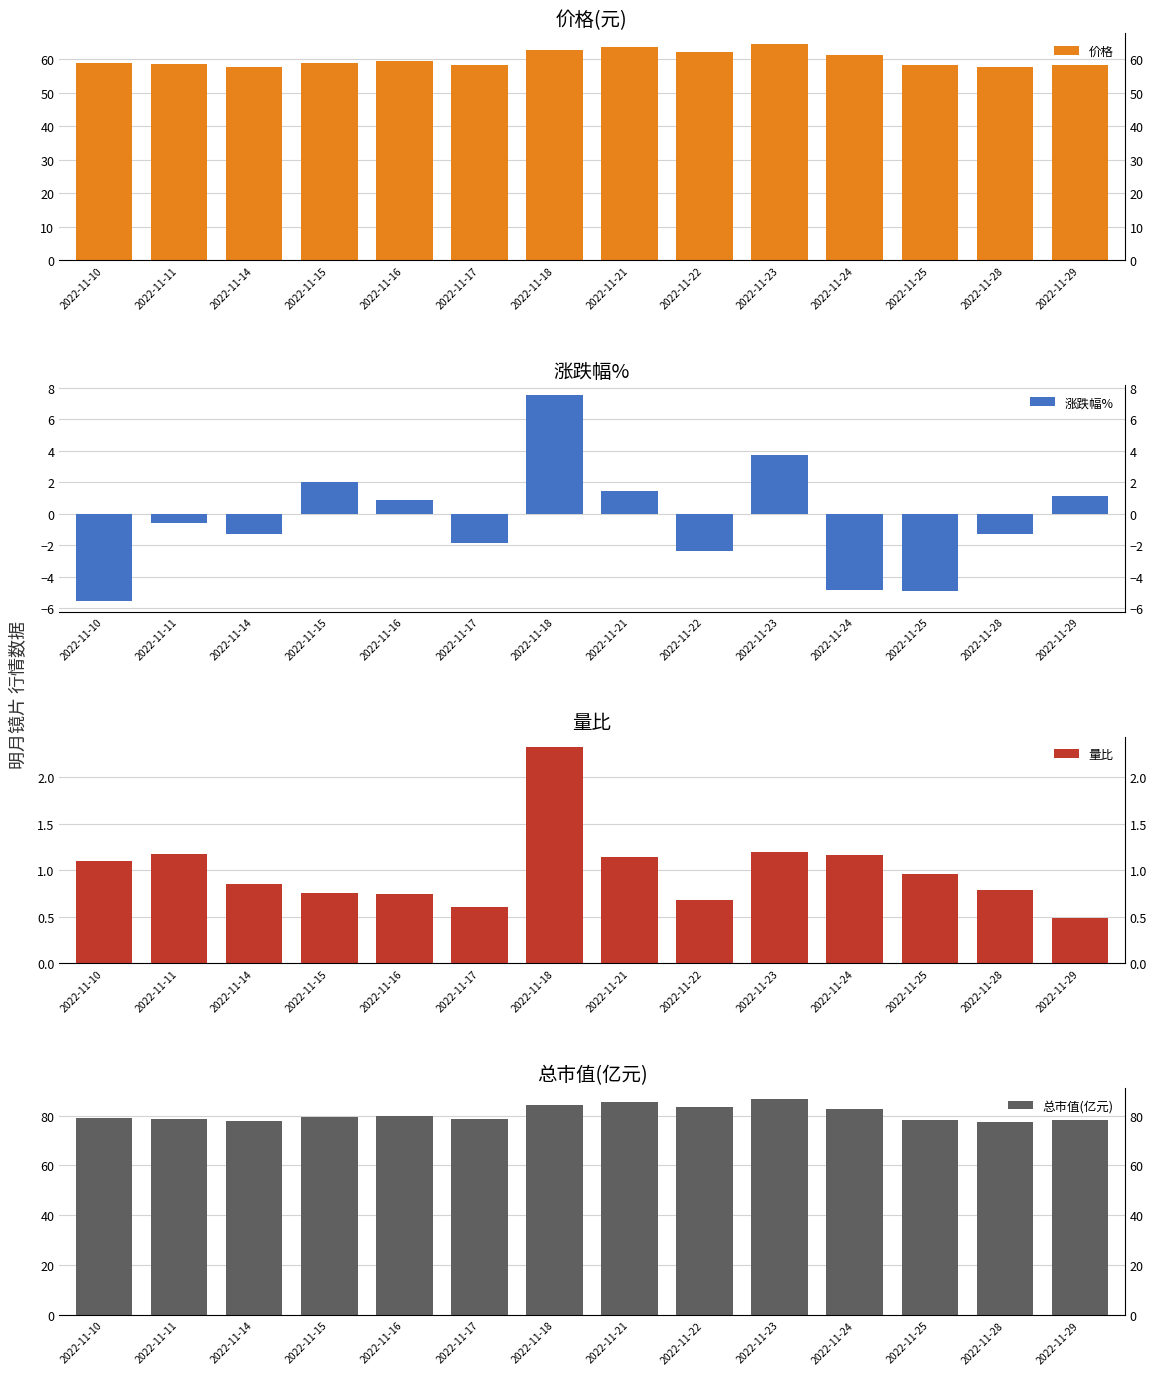

List the series in order of their peak value, lowest first.

量比, 涨跌幅%, 价格, 总市值(亿元)